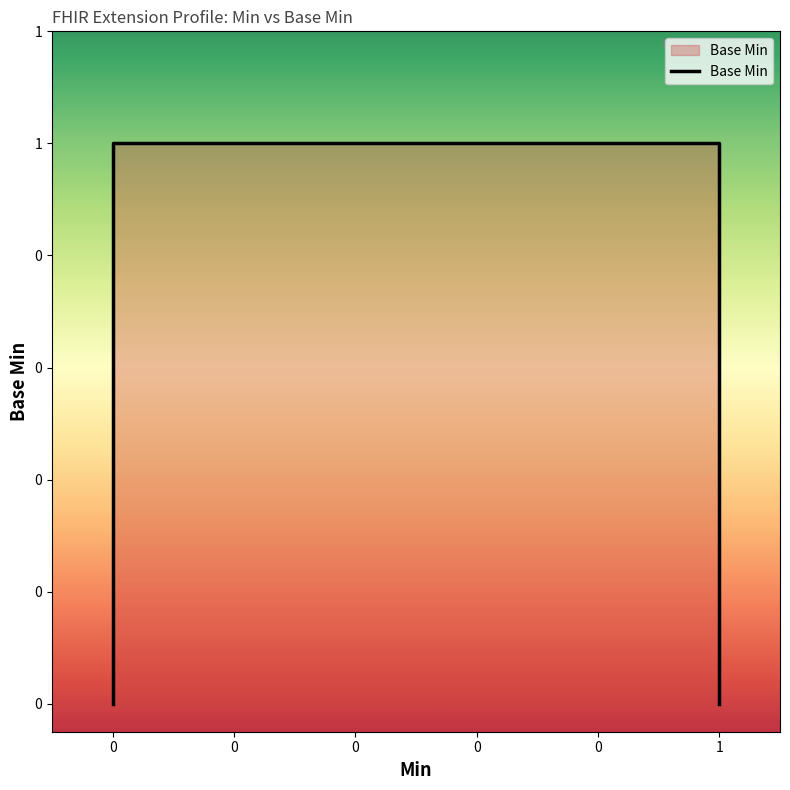

True or false: there are more than 1 points higher than both neighbors.

False